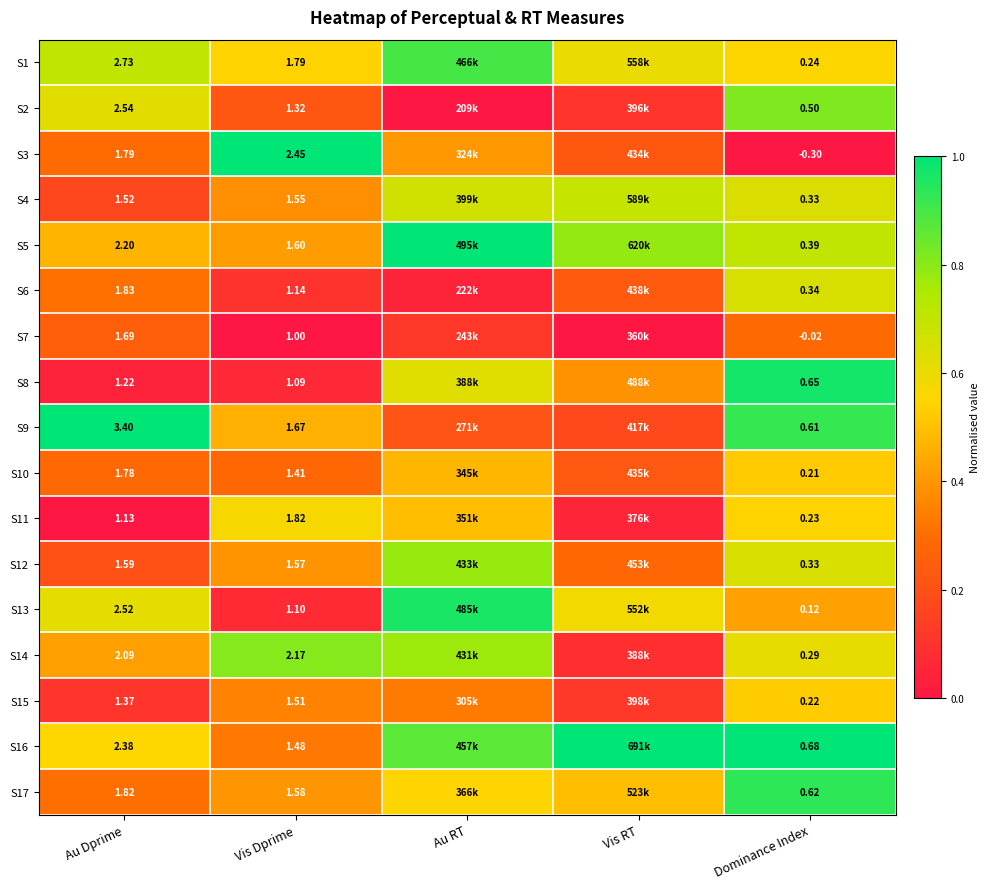

Is the value of S7 at Au Dprime greater than the value of S4 at Dominance Index?

Yes